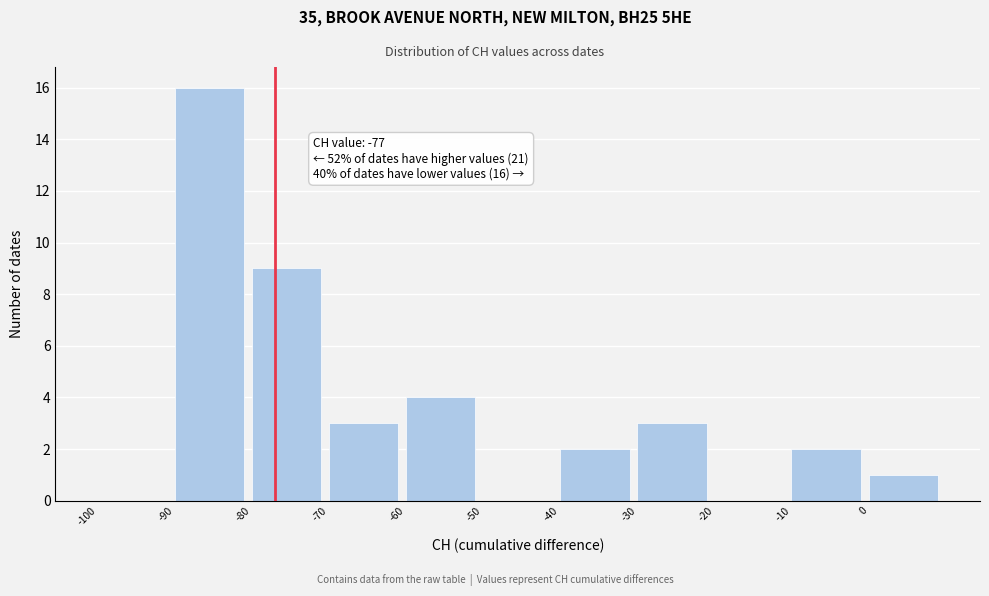

Which range on the x-axis has the tallest bar?

-90 to -80